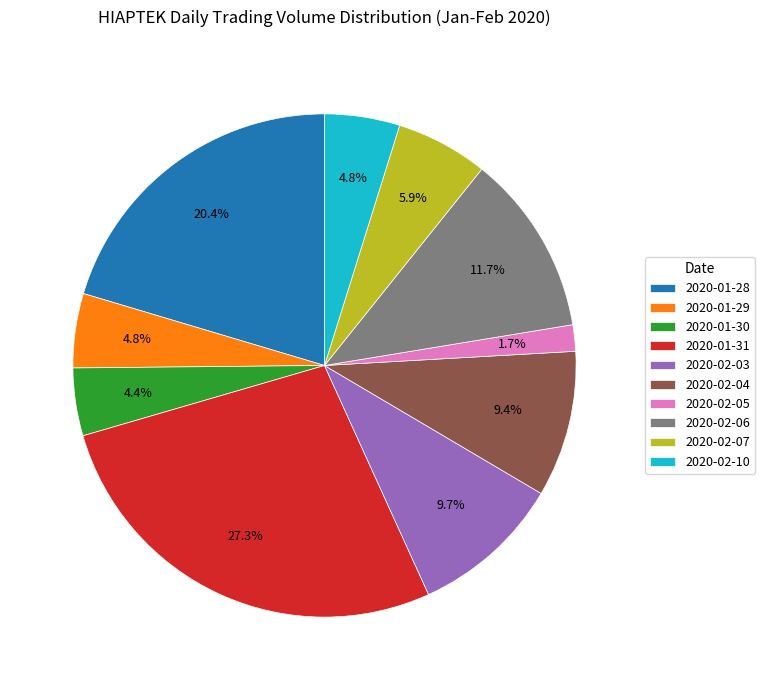

What is the largest slice in the pie chart?

2020-01-31